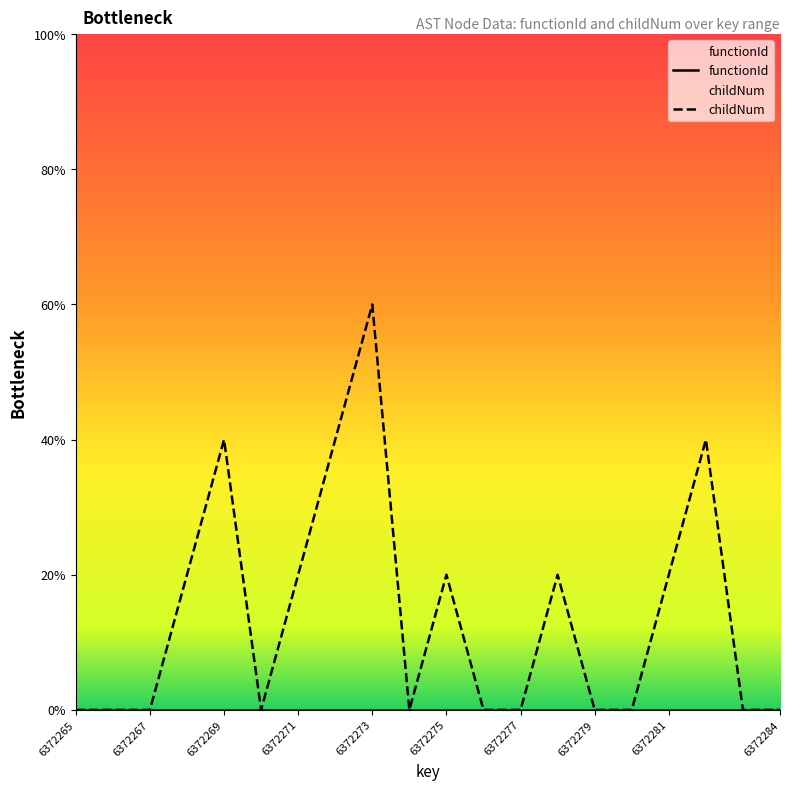

How many lines are shown in the chart?

2